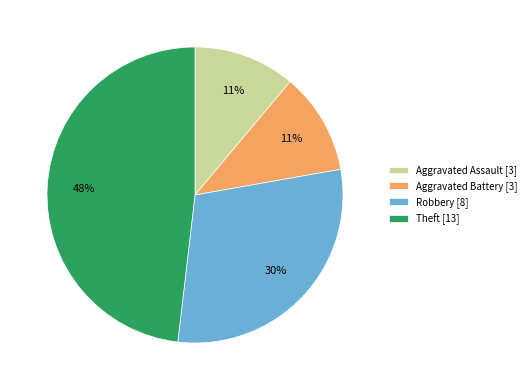

Which slice is the largest?

Theft [13]